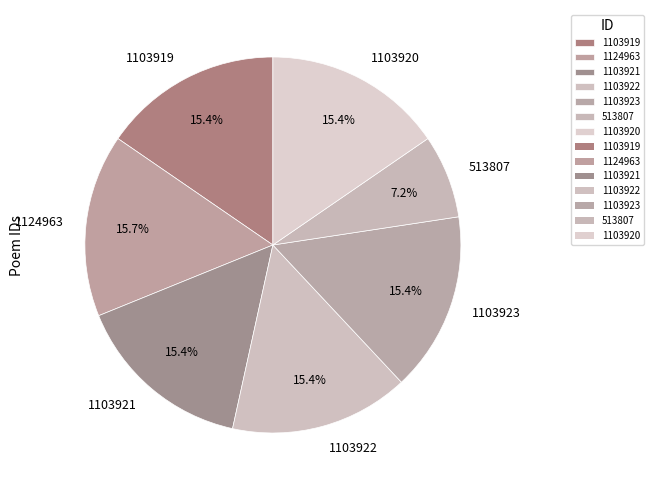

To the nearest percent, what is the difference between the largest and smallest slice percentages?

9%